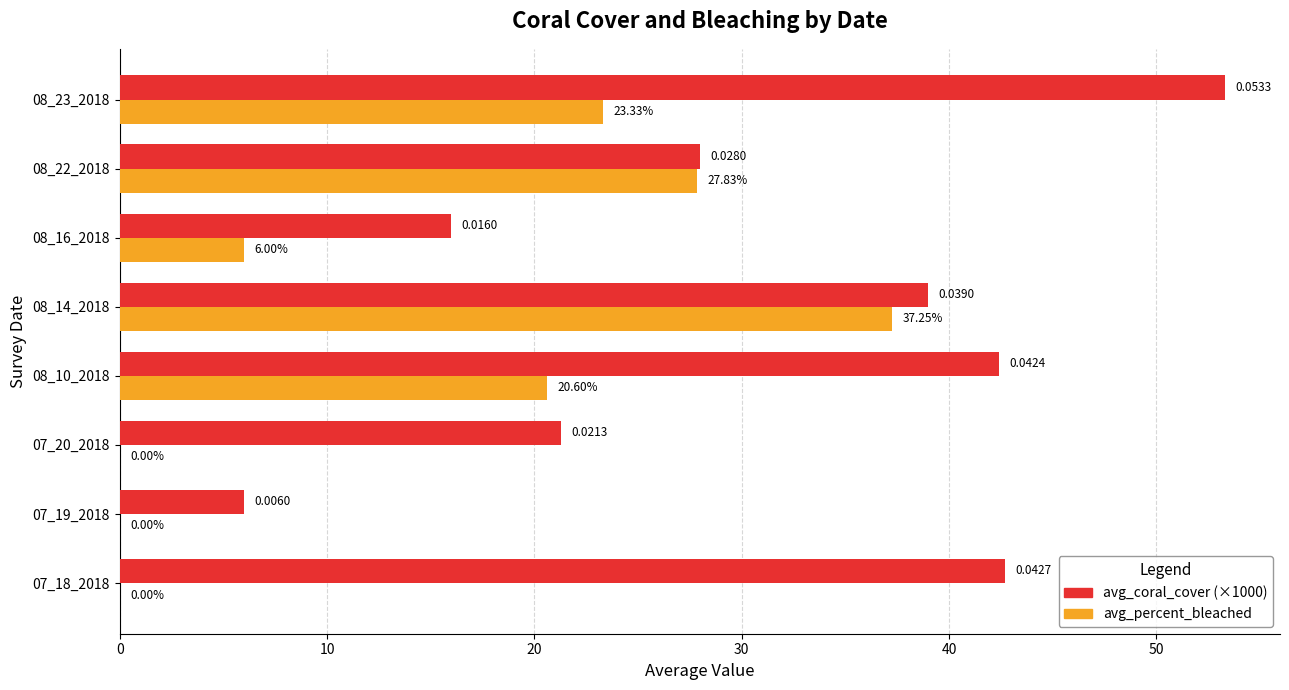

At which category is the sum across all series the highest?

08_23_2018